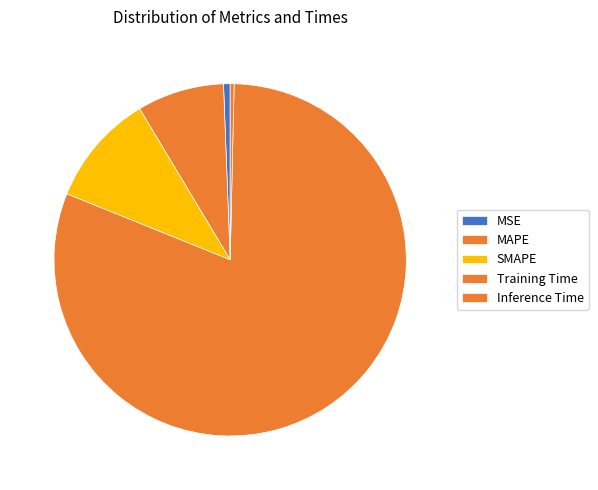

What is the change in value from Training Time to Inference Time?

-4.5